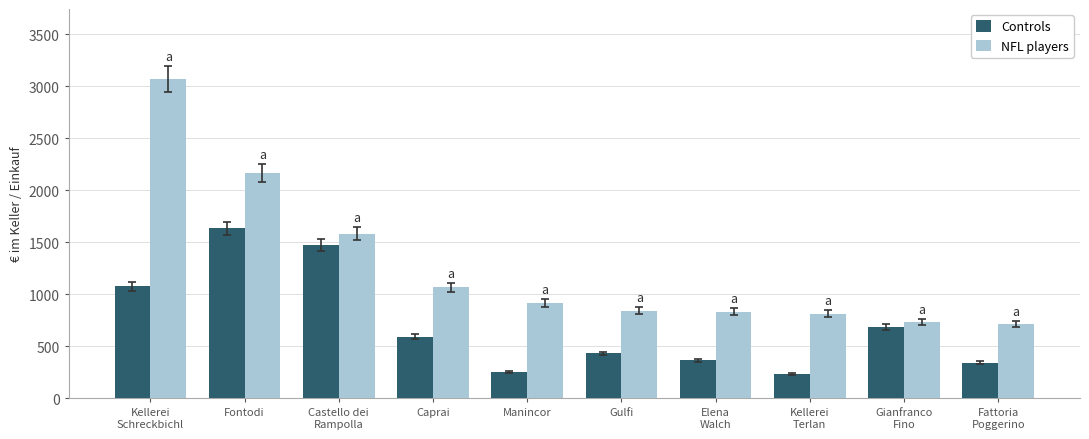

True or false: Controls has a value of 95.9 at Kellerei
Terlan.

False